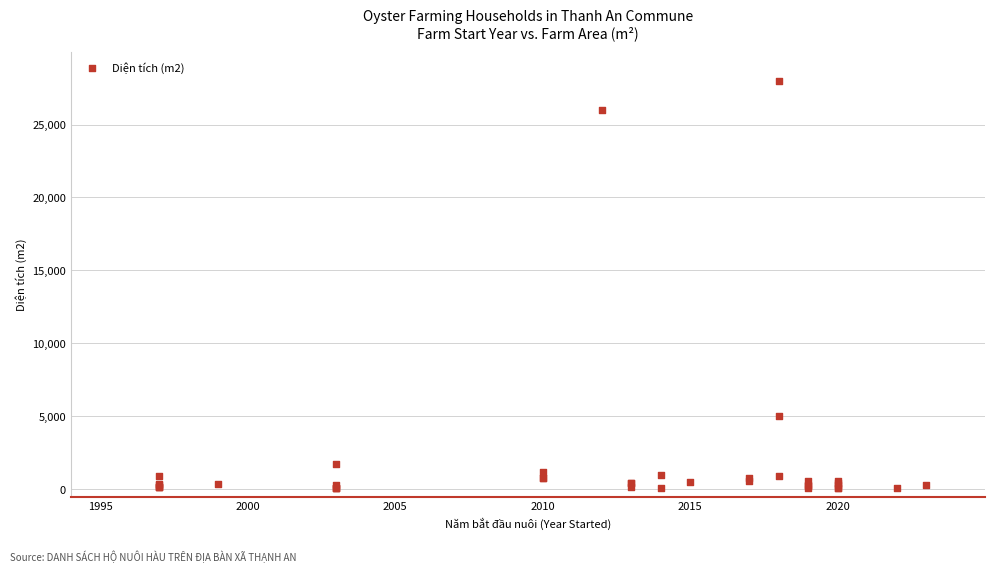

What Y value in the scatter plot is closest to 14030?

5000